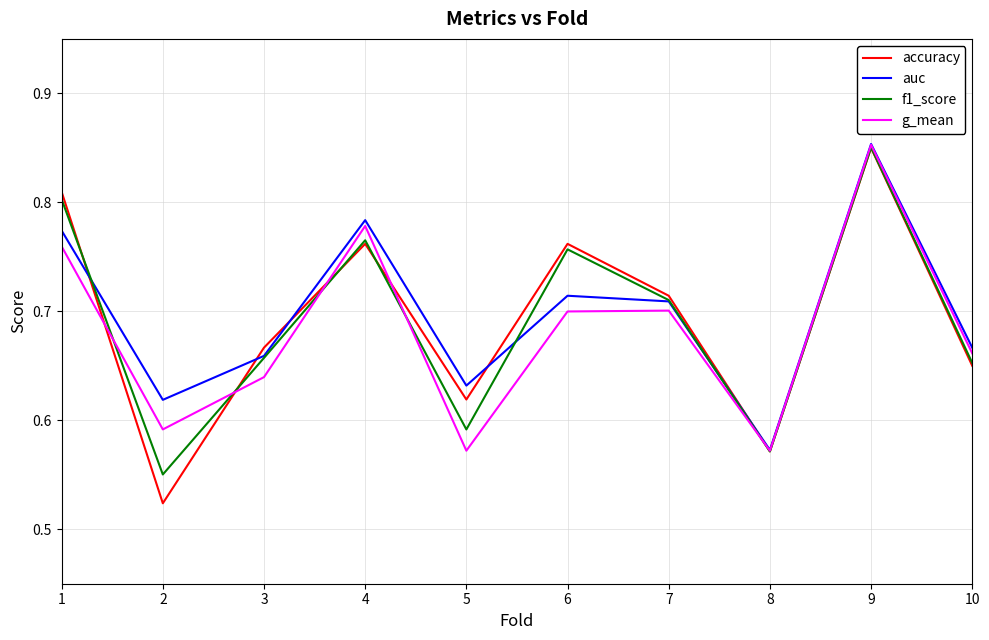

At which label is auc closest to 0?

8